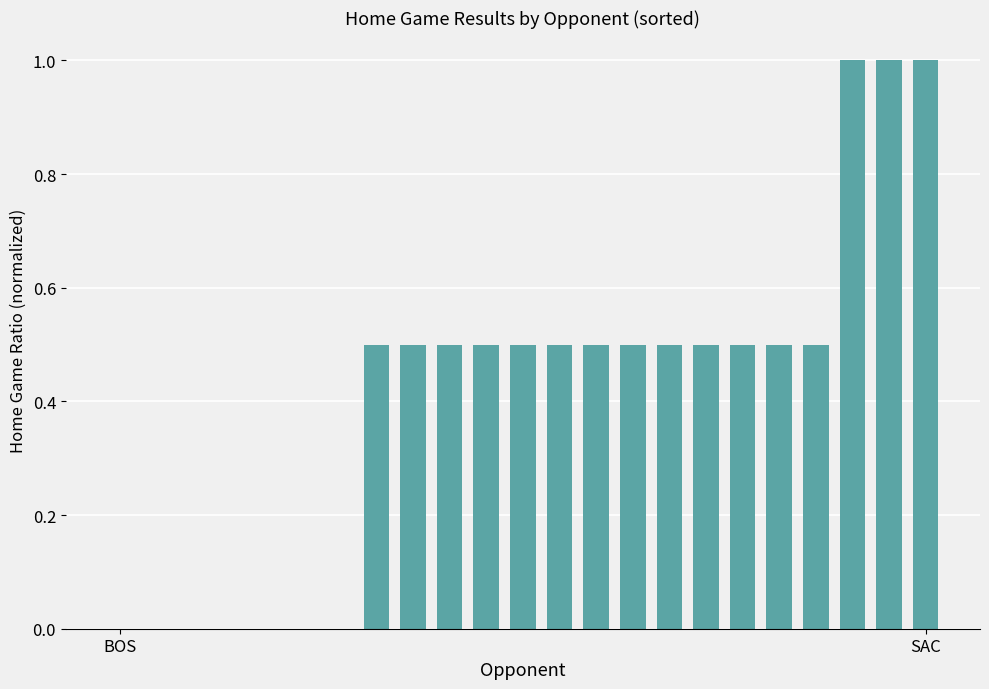

What is the sum of all values?

9.5